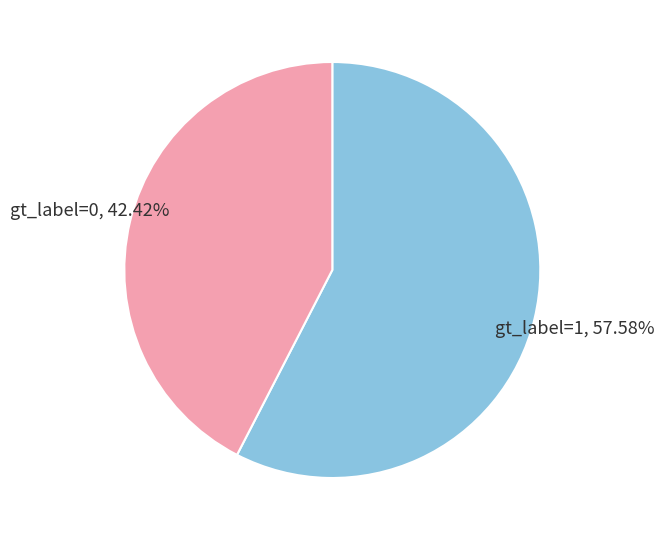

Does any single category account for the majority?

Yes